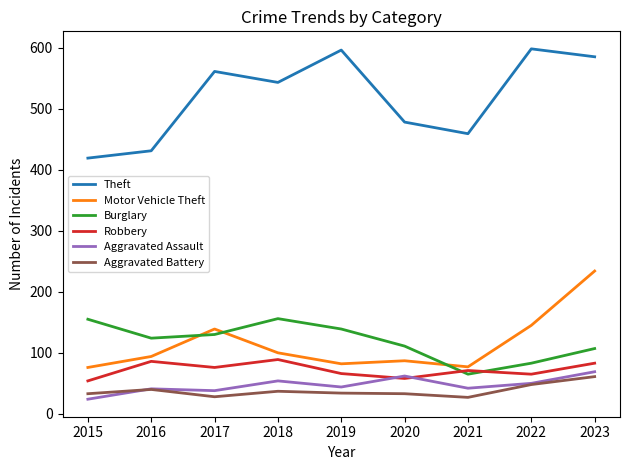

Is the value of Aggravated Assault at 2015 greater than the value of Motor Vehicle Theft at 2018?

No